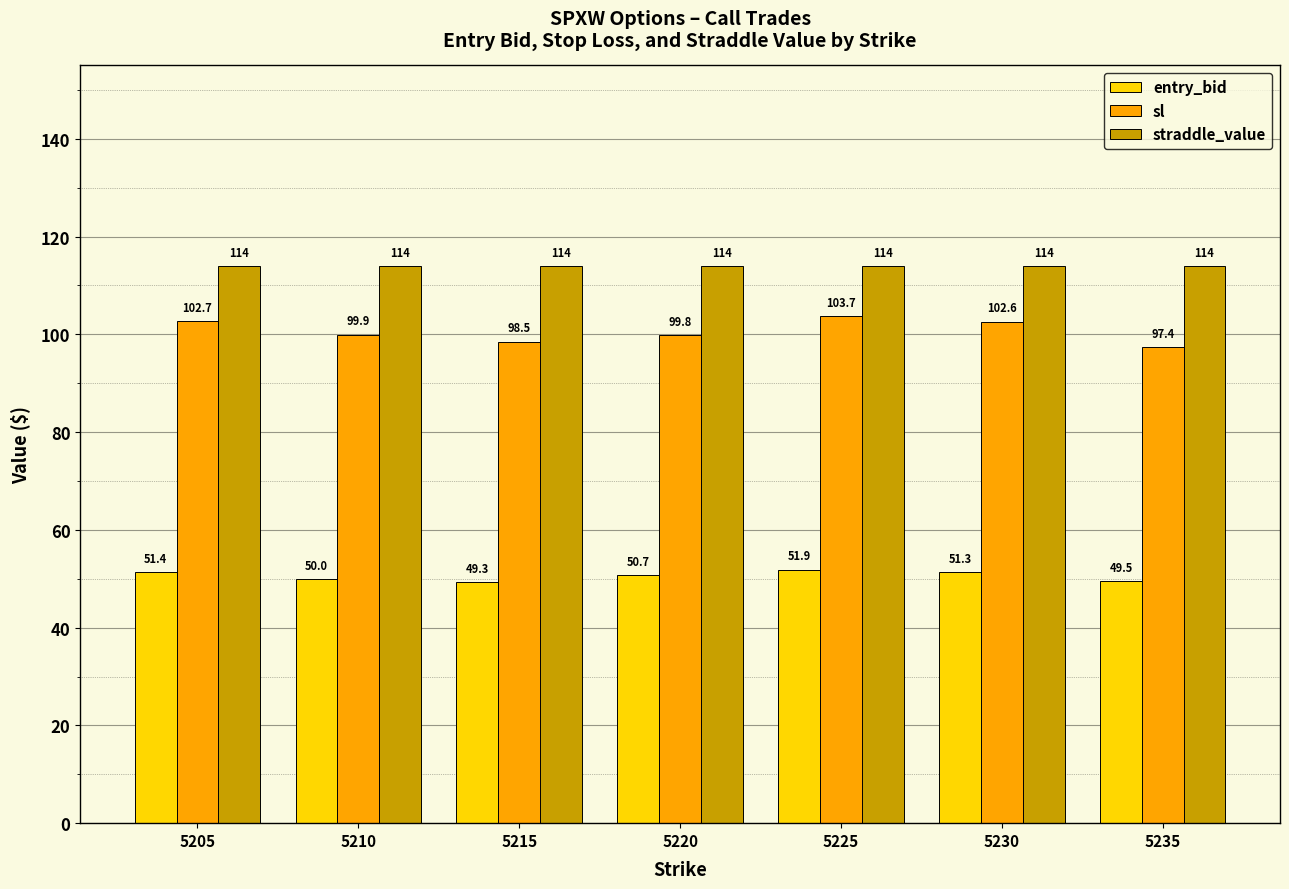

Which series has the widest spread of values?

sl